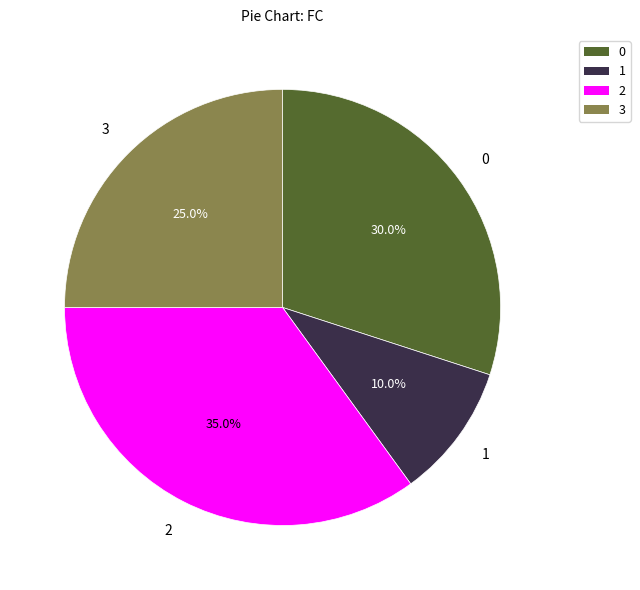

Which slice is the smallest?

1